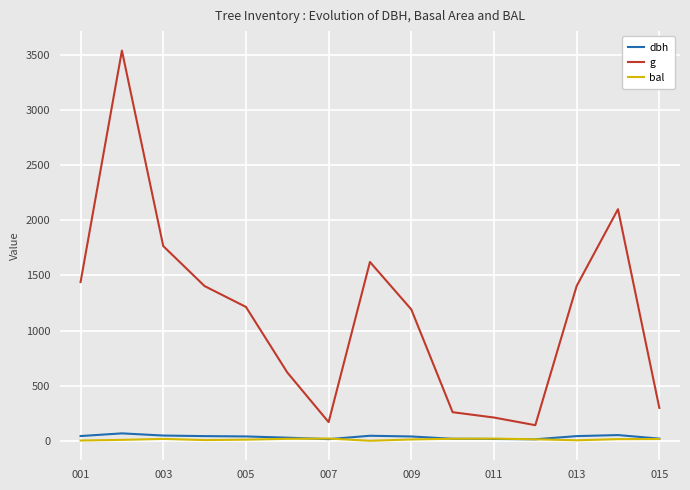

True or false: g and bal cross at least once.

False